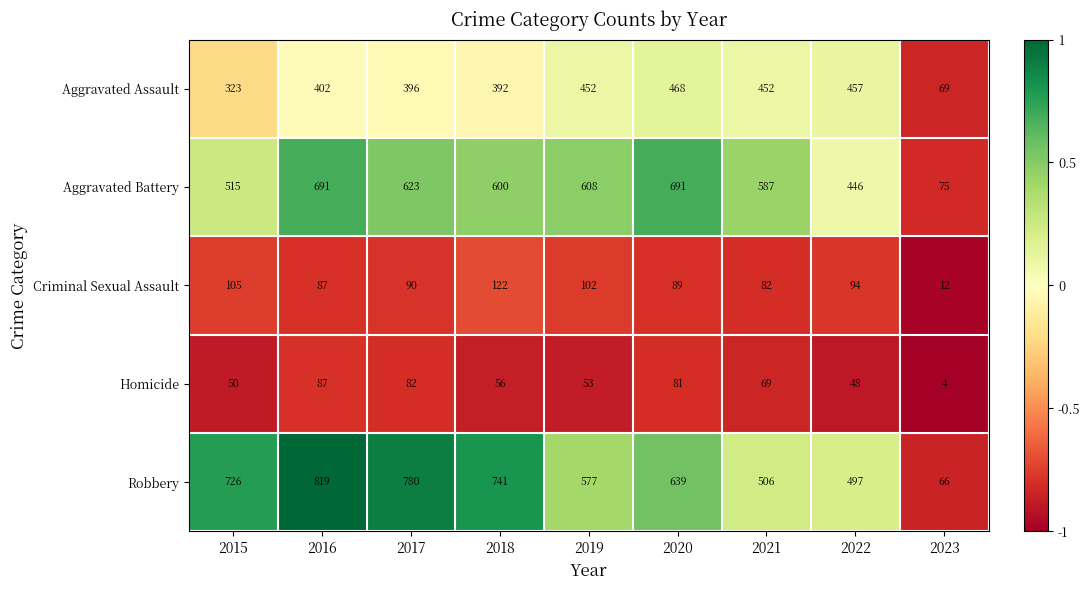

How many values in the Robbery series are below 639?

4